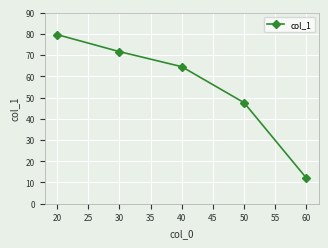

What is the difference between the second highest and second lowest values?

24.1